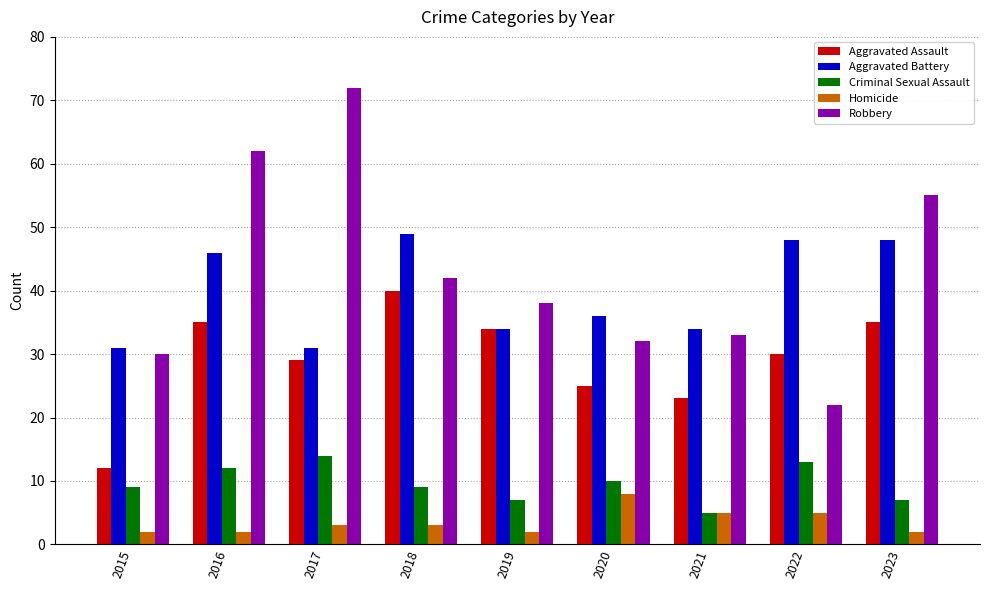

What is the difference between the Aggravated Battery values at 2018 and 2017?

18